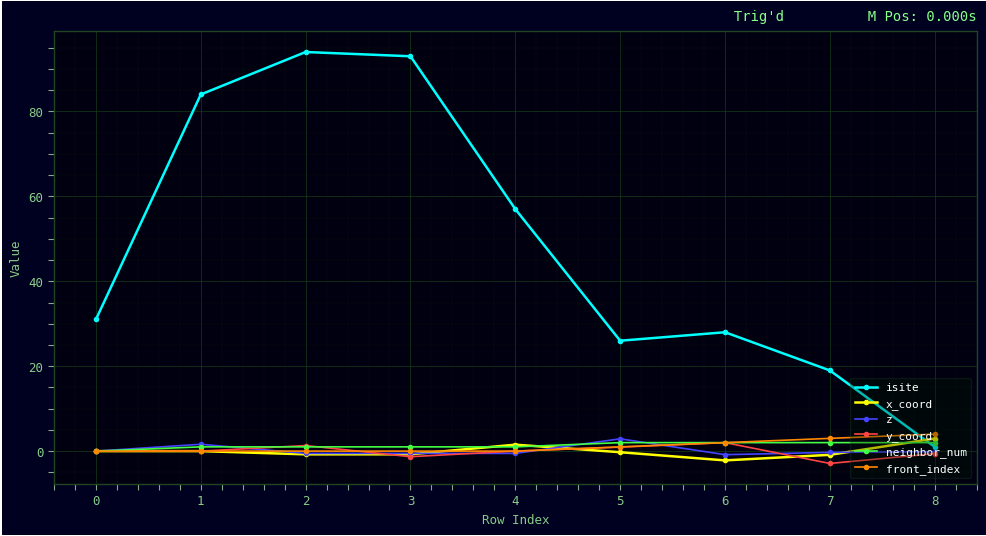

True or false: front_index and y_coord intersect in this chart.

True